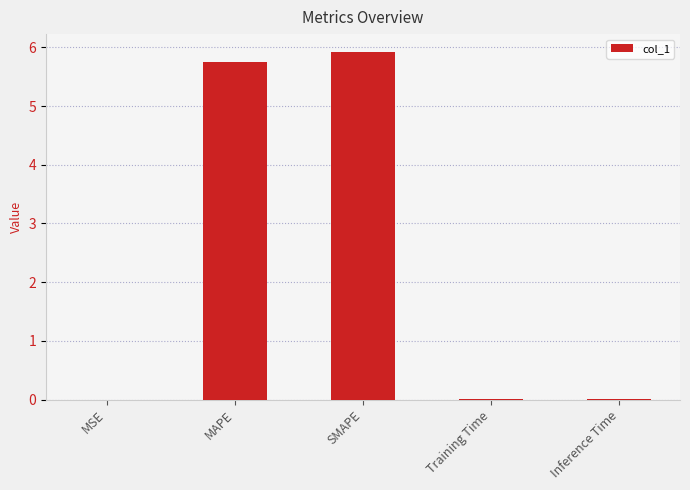

What is the change in value from MAPE to SMAPE?

+0.2